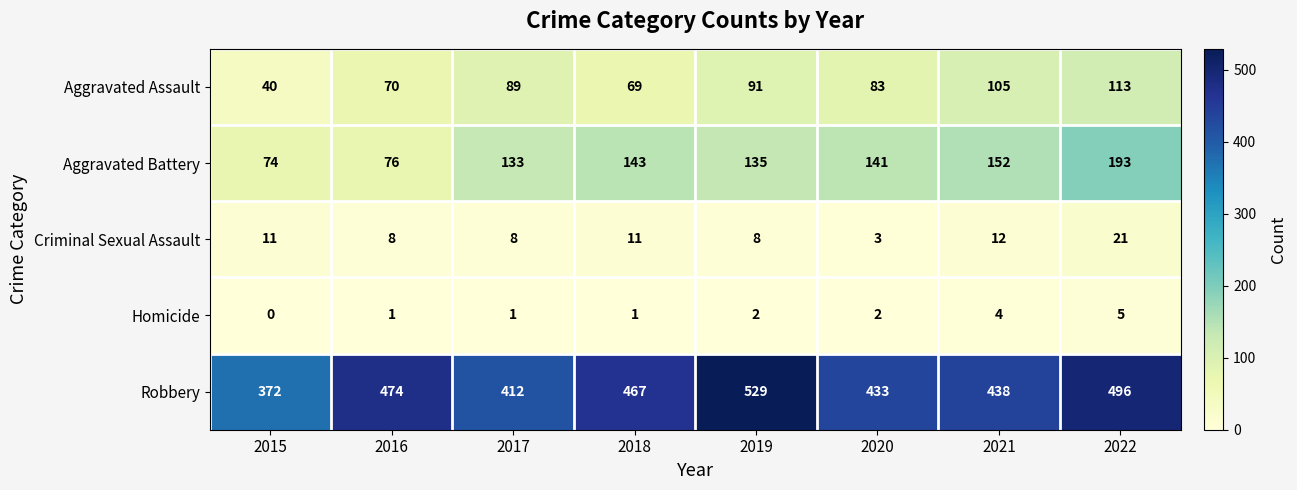

Which series has the widest spread of values?

Robbery